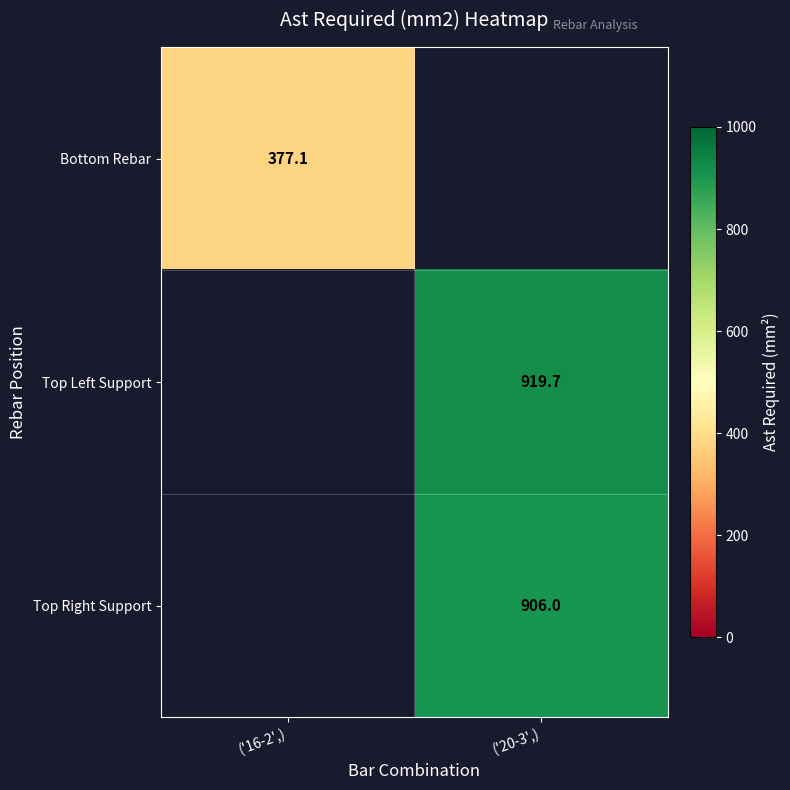

At which category is the sum across all series the highest?

('20-3',)